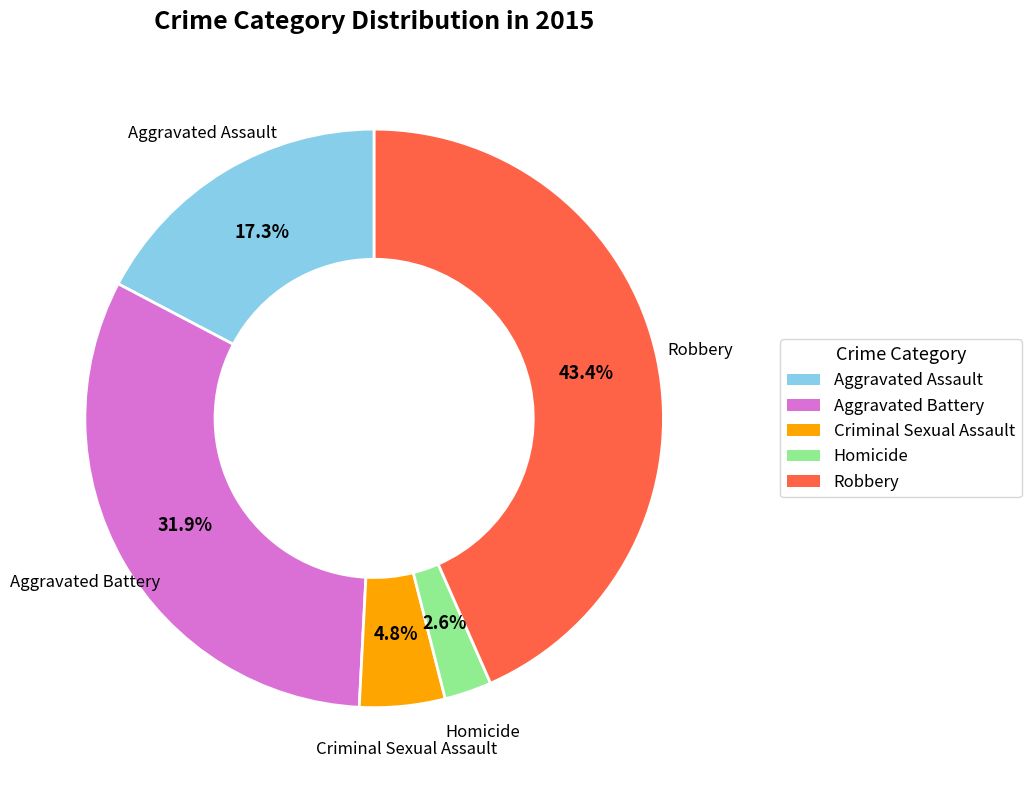

To the nearest percent, what is the difference between the largest and smallest slice percentages?

41%